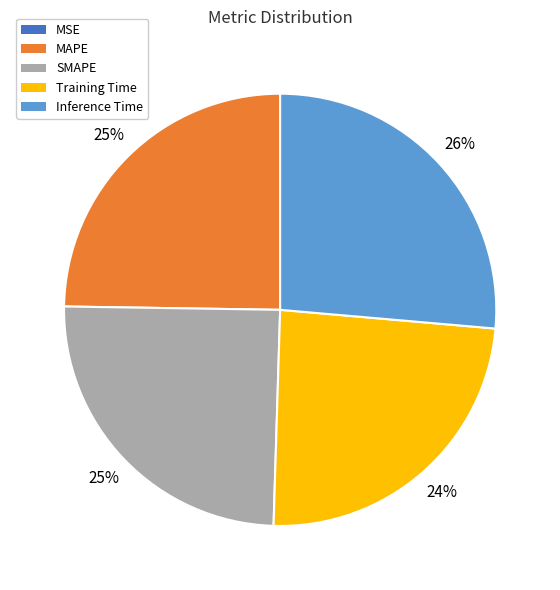

Does MAPE account for over 50% of the chart?

No